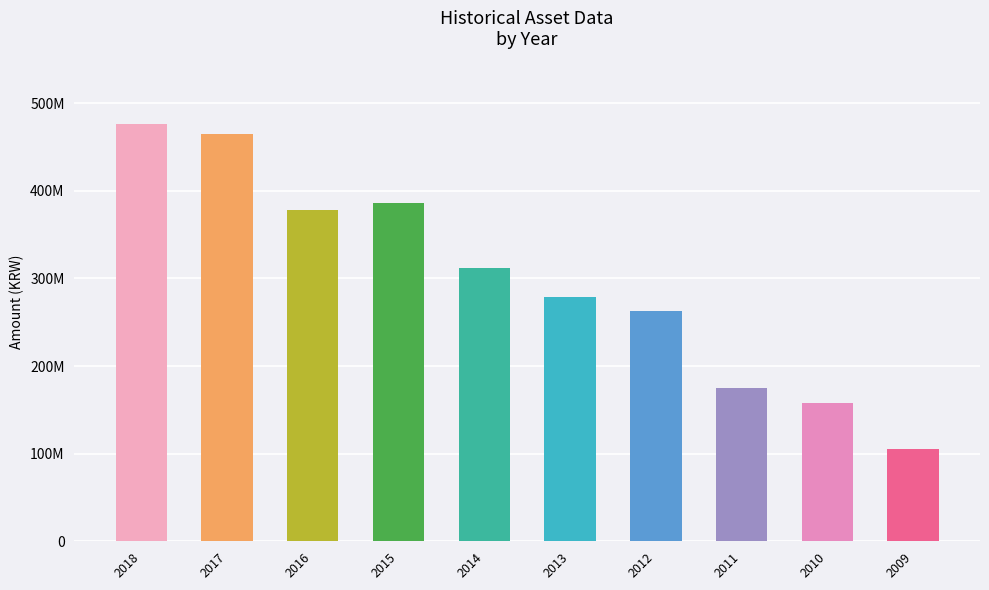

At which label does the data first exceed 312057871?

2018